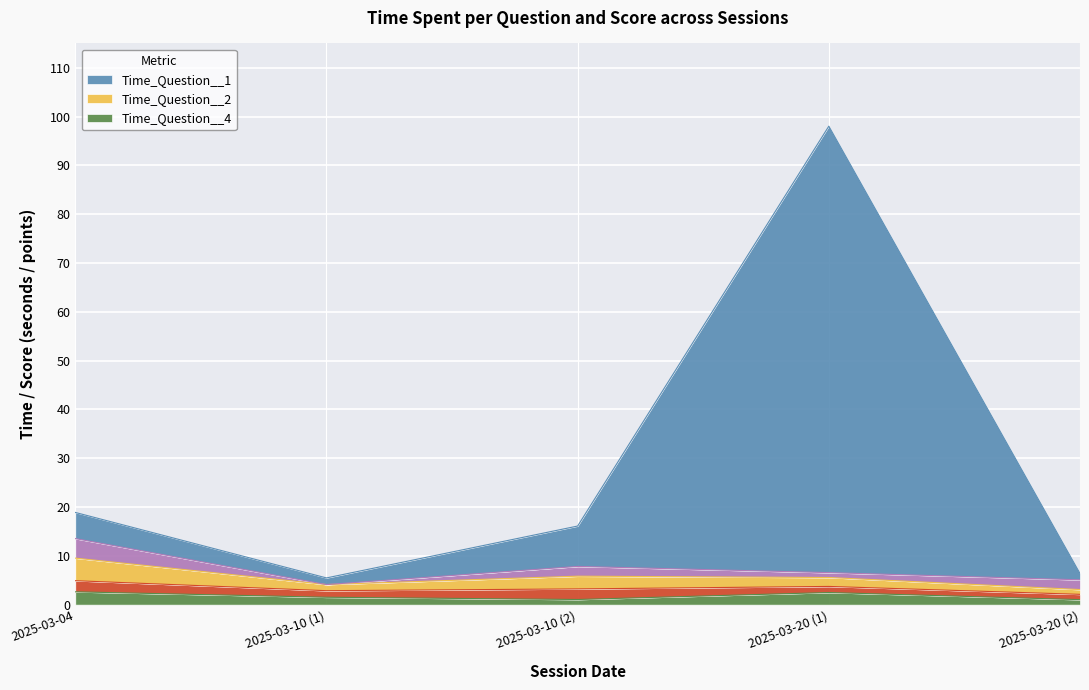

True or false: Time_Question__4 and Time_Question__2 intersect in this chart.

False